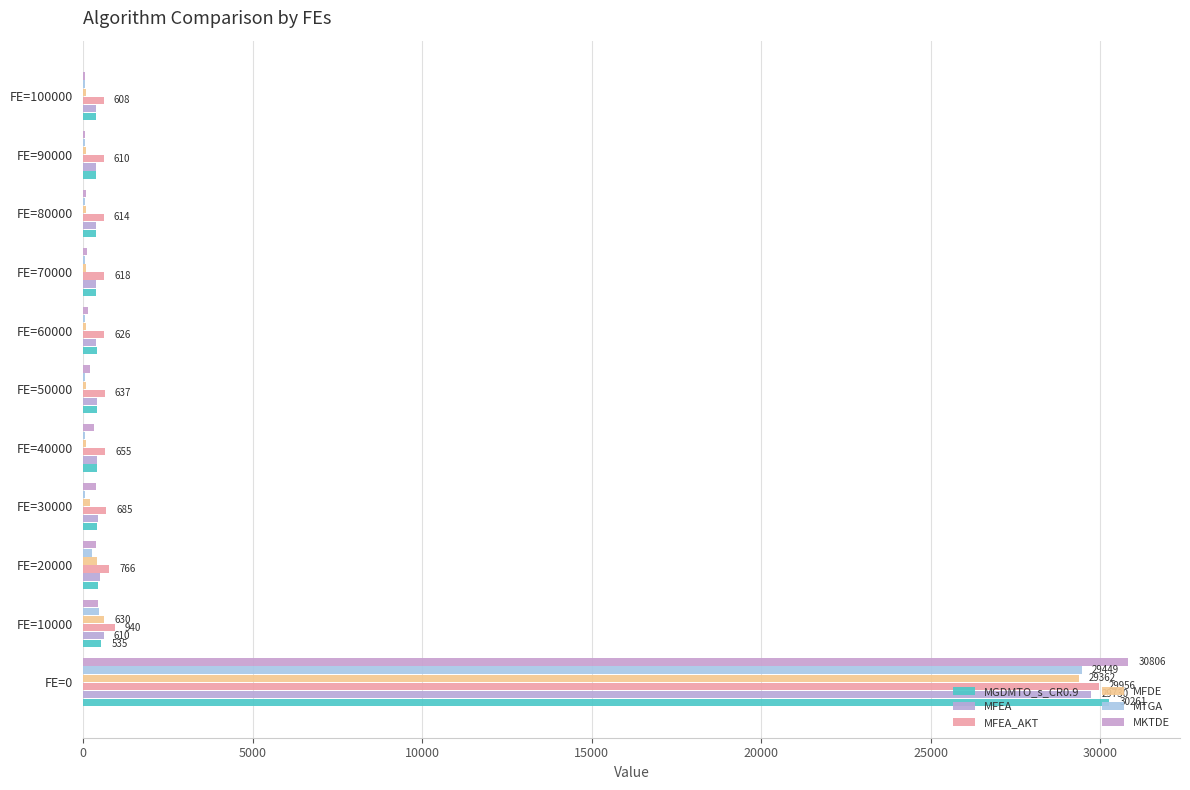

What position from the left is 5000?

2